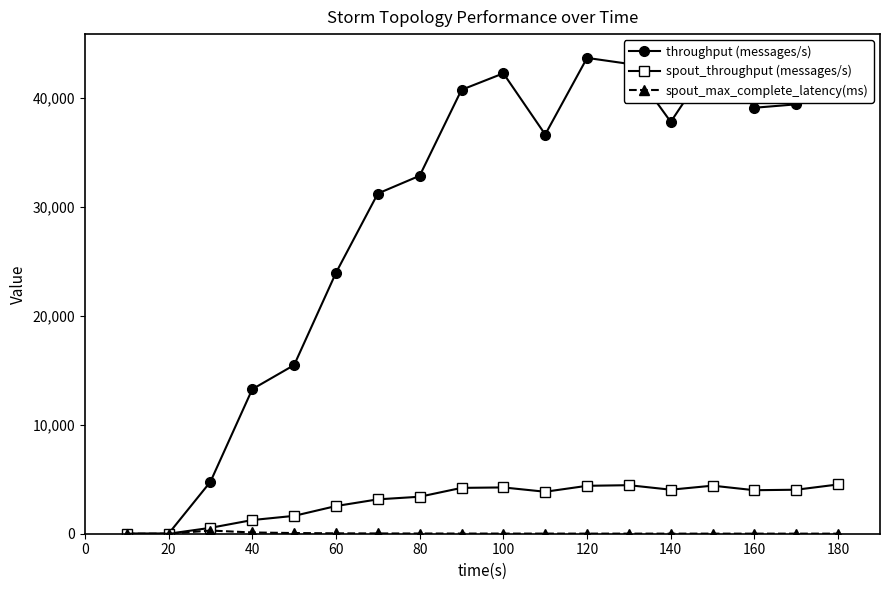

What is the value of the throughput (messages/s) point at the 10th from the left?

42220.0